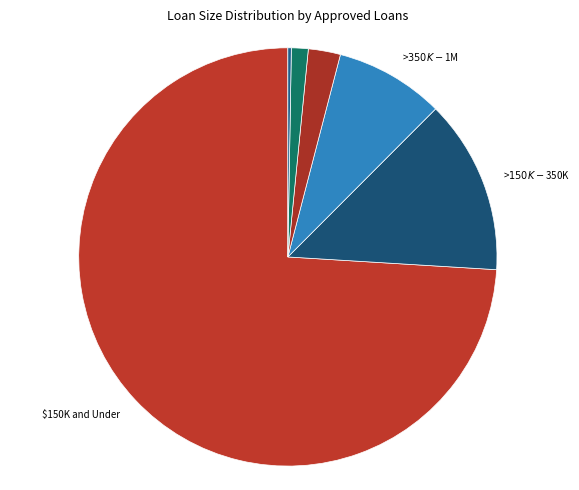

How many segments does this pie chart have?

6